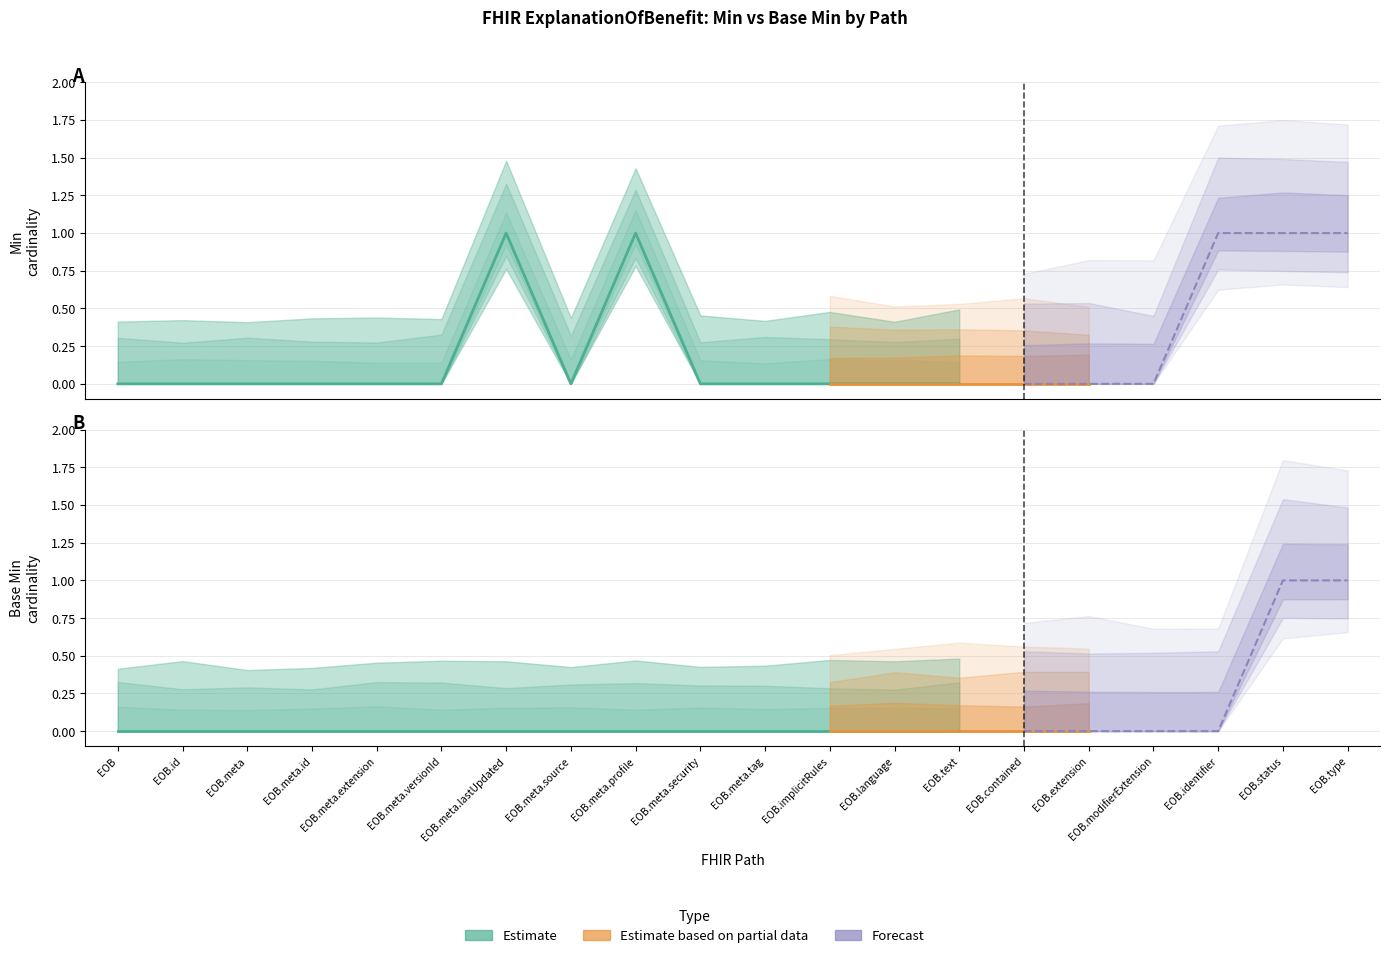

At ExplanationOfBenefit.language, list the series in order from largest to smallest.

Min, Base Min